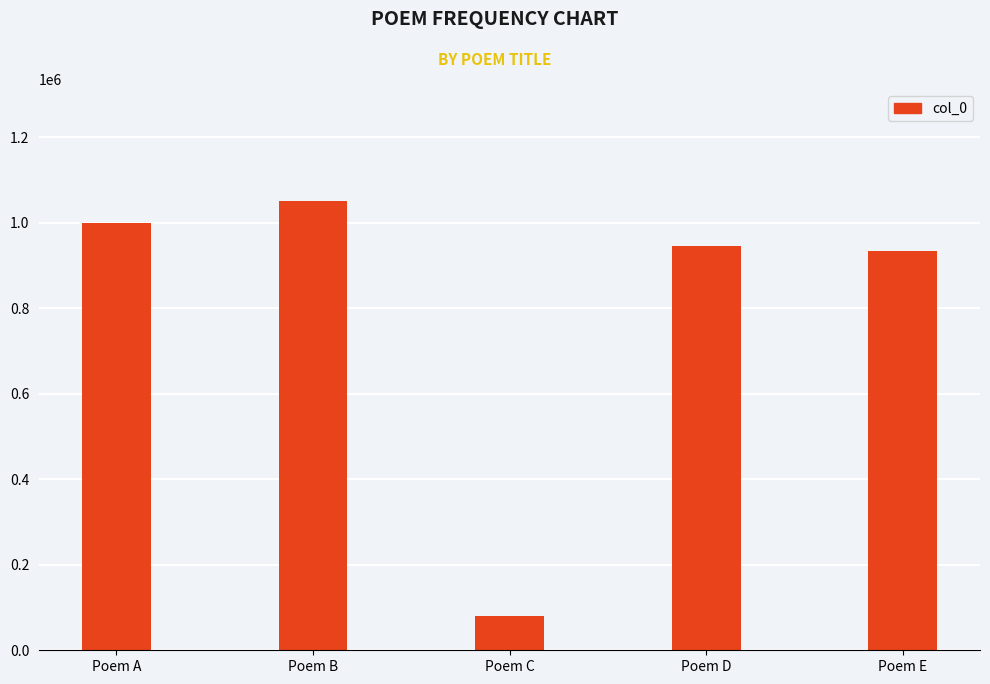

Which has a higher value, Poem B or Poem E?

Poem B